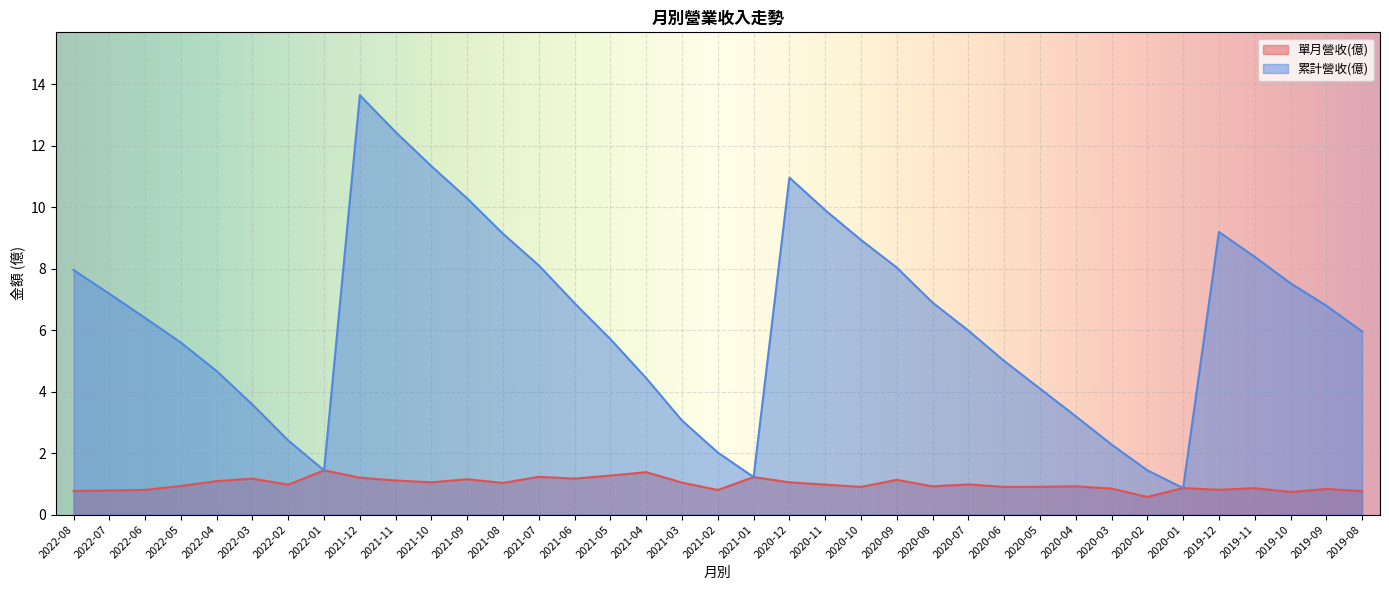

How many lines are shown in the chart?

2